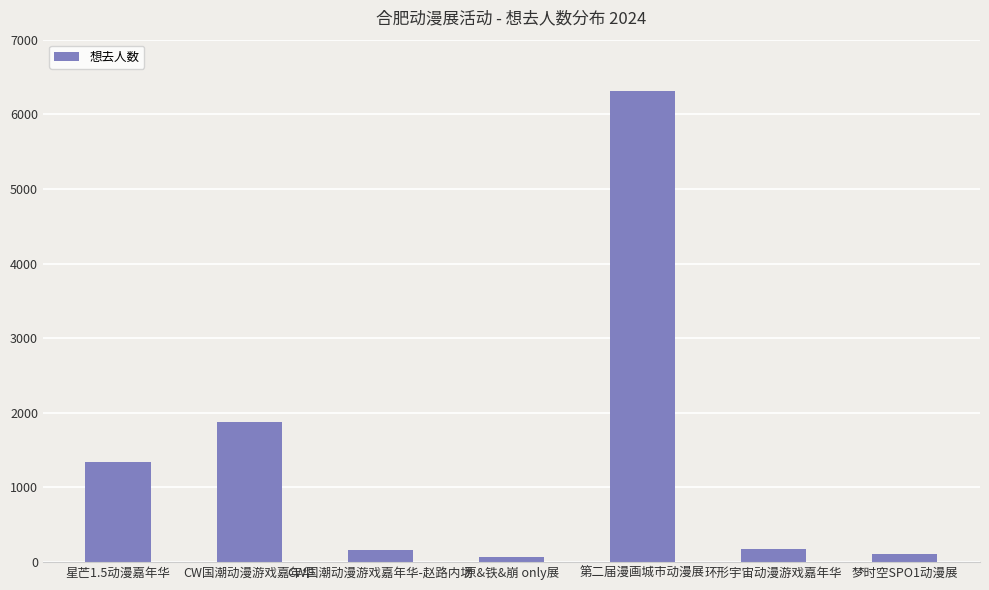

What is the difference between the maximum and second lowest values?

6201